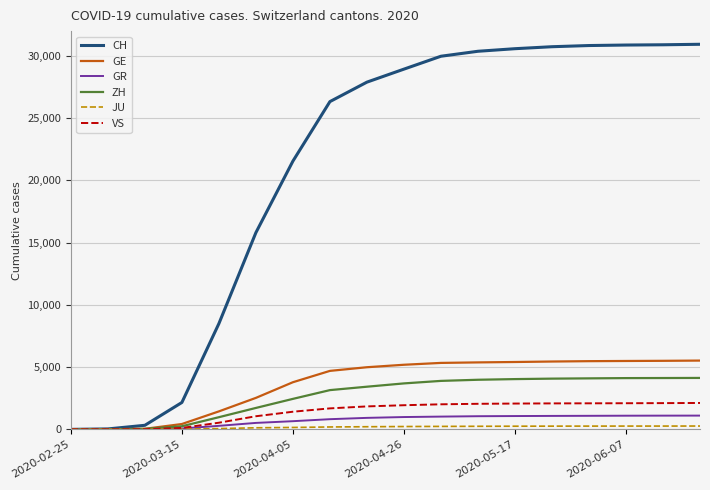

Which series has the widest spread of values?

CH